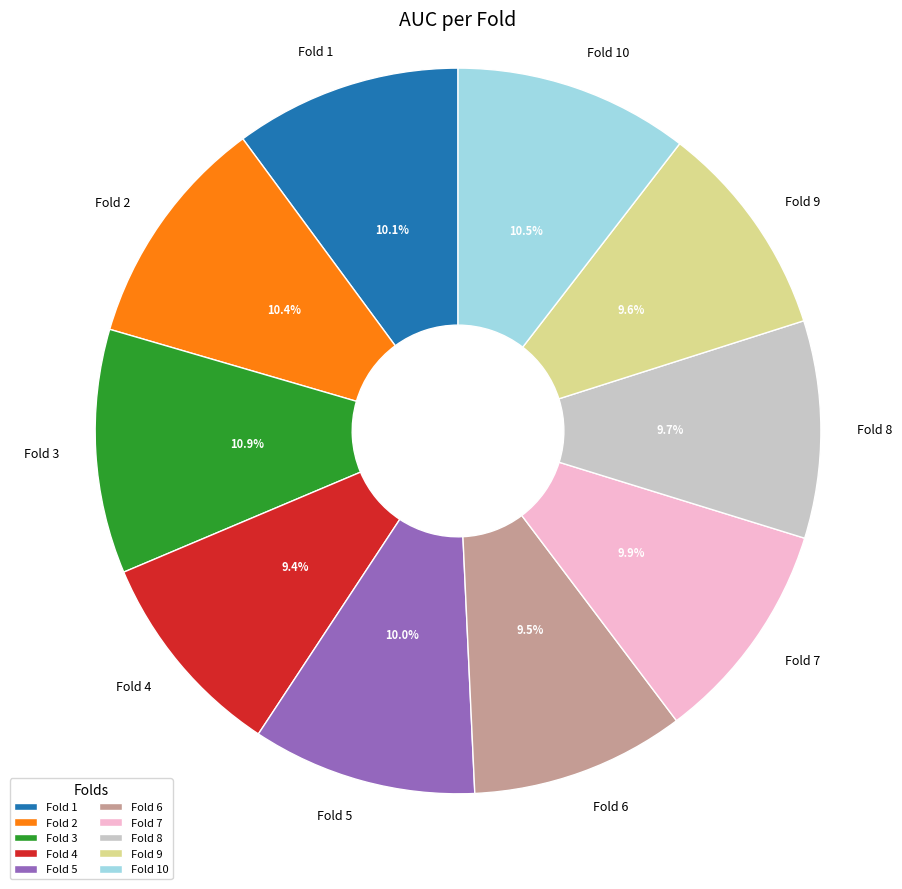

Does Fold 6 account for over 50% of the chart?

No